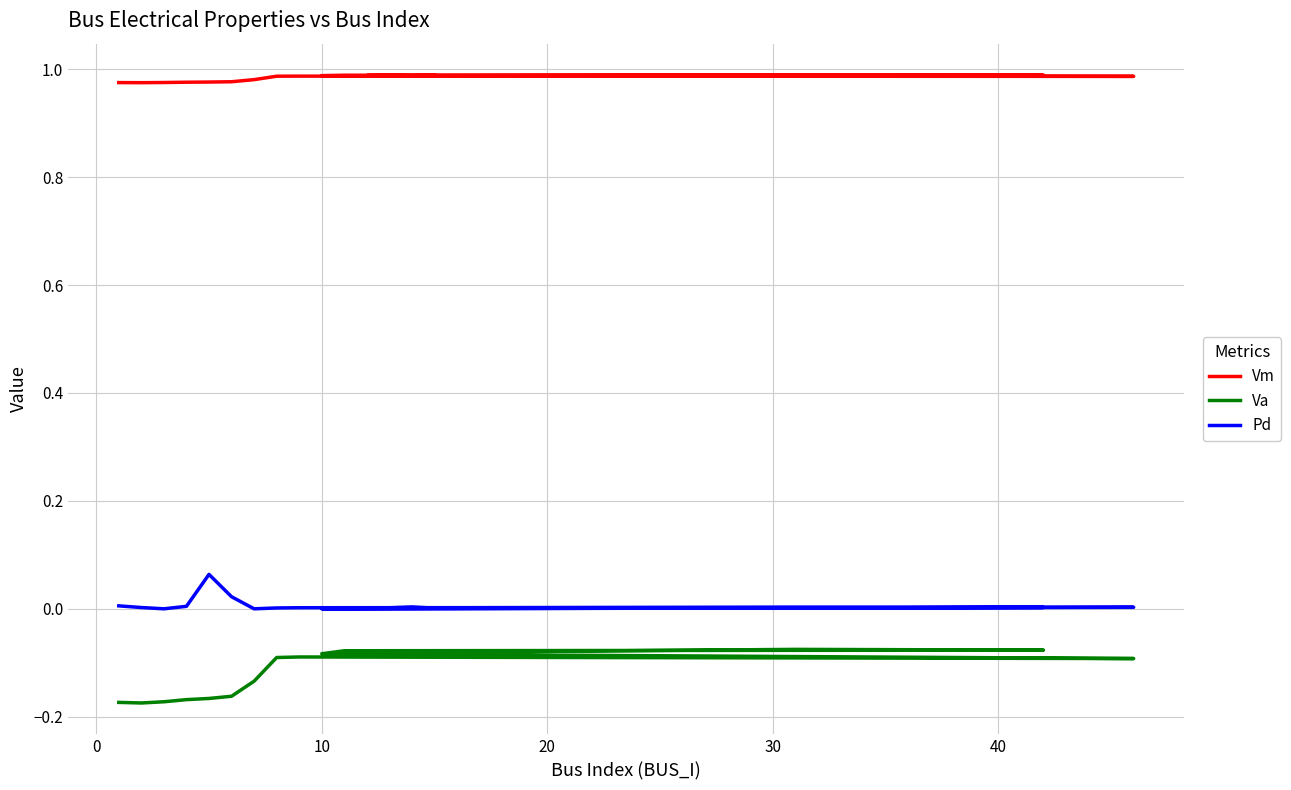

Which series has the largest total across all categories?

Vm